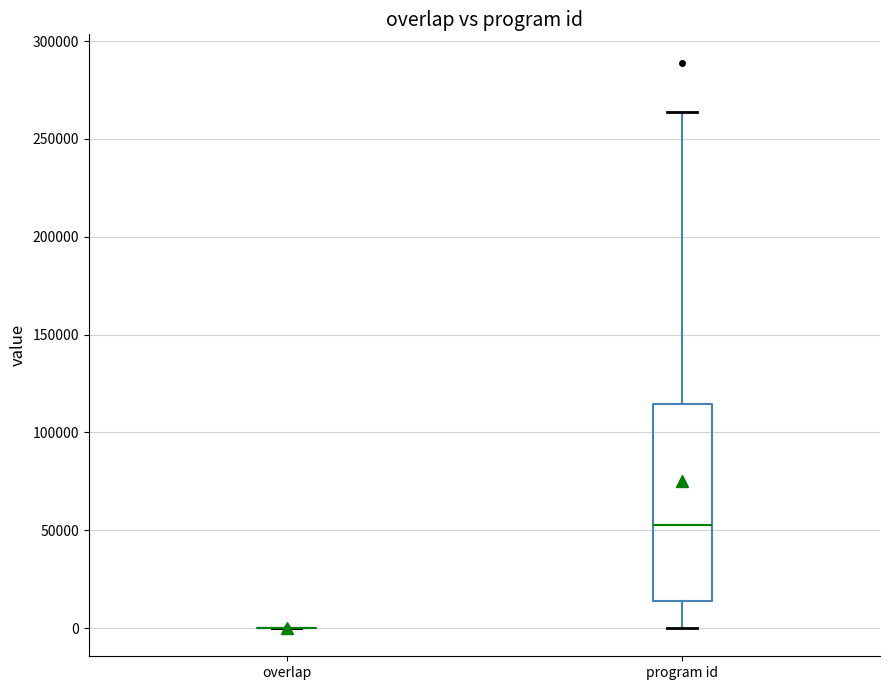

Which box is the tallest, from its lower edge to its upper edge?

program id